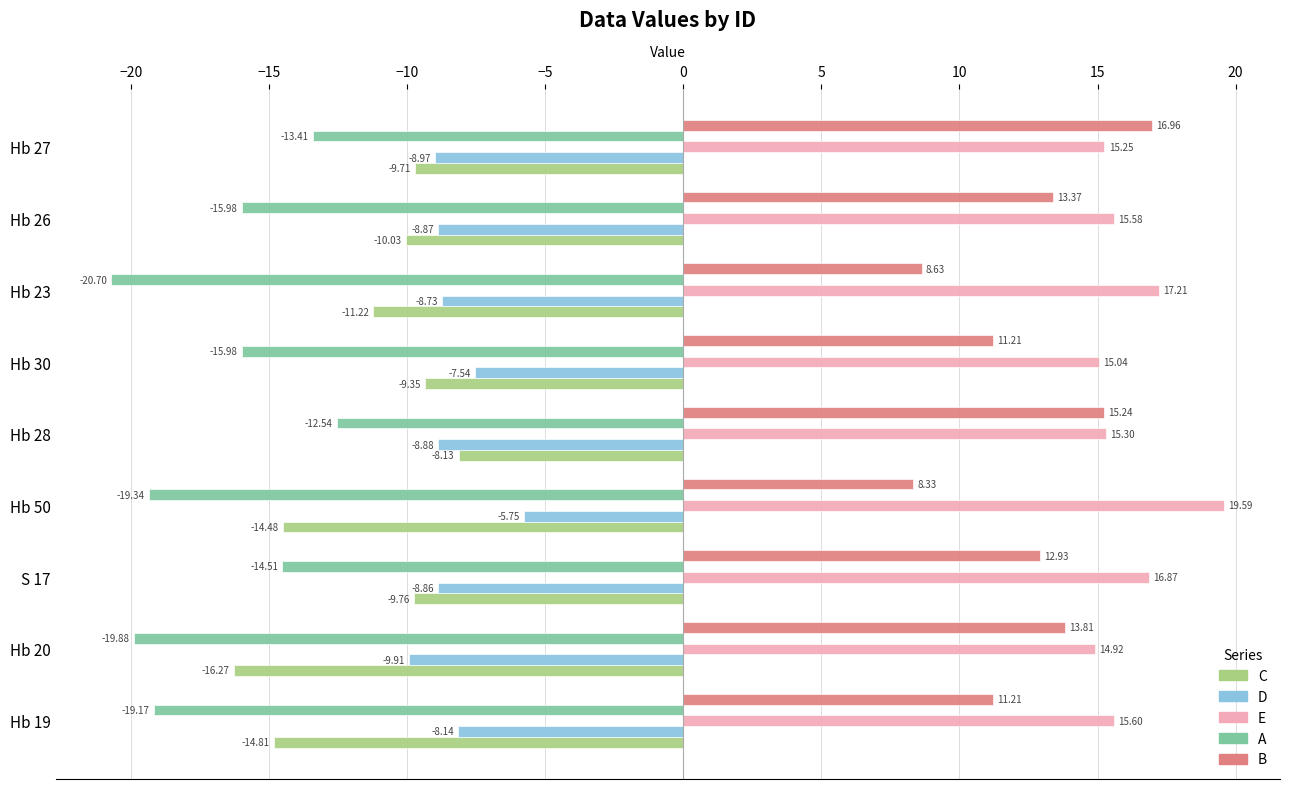

Which series changed the most between S 17 and Hb 23?

A